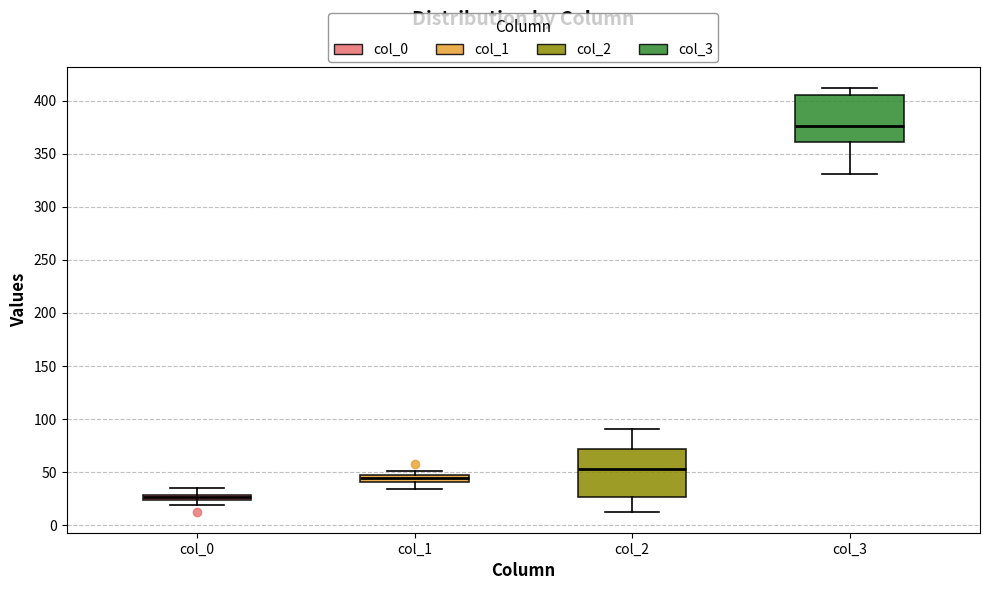

Which box has the highest median line?

col_3